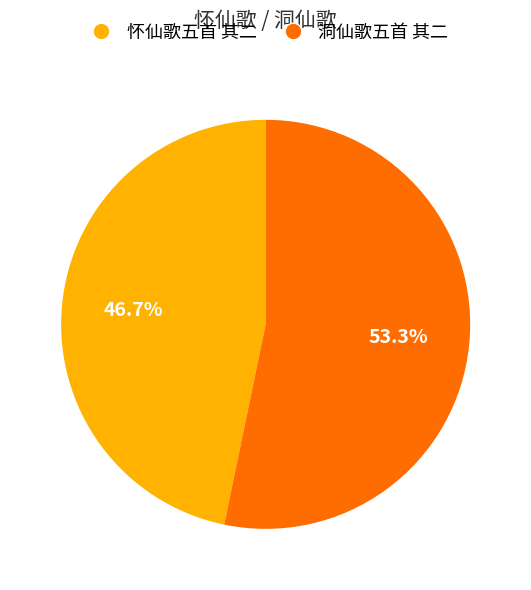

What is the majority slice?

洞仙歌五首 其二